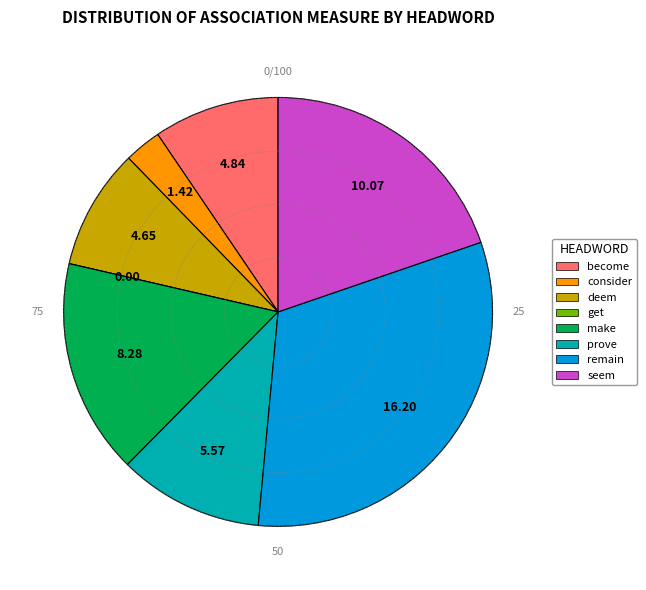

Is there any slice that represents more than half of the pie?

No